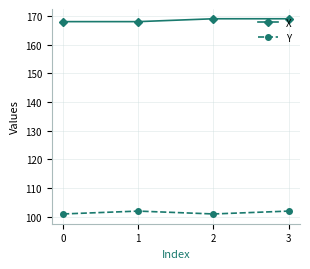

What is the spread (max minus min) of values at 1?

66